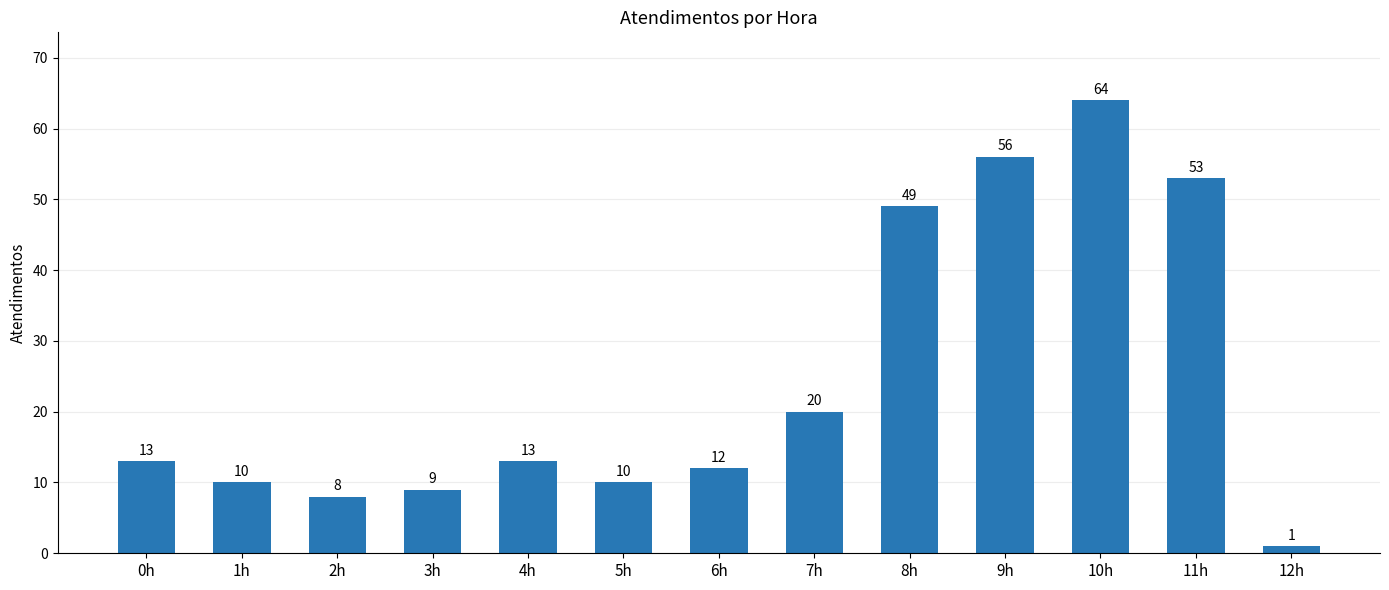

The value at 2h is 14. True or false?

False